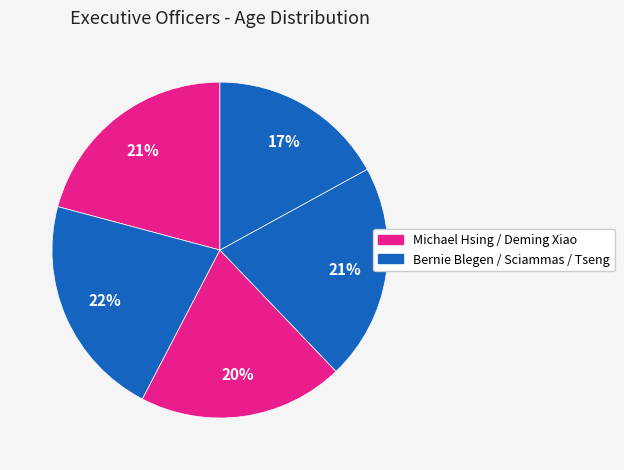

Is there any slice that represents more than half of the pie?

No